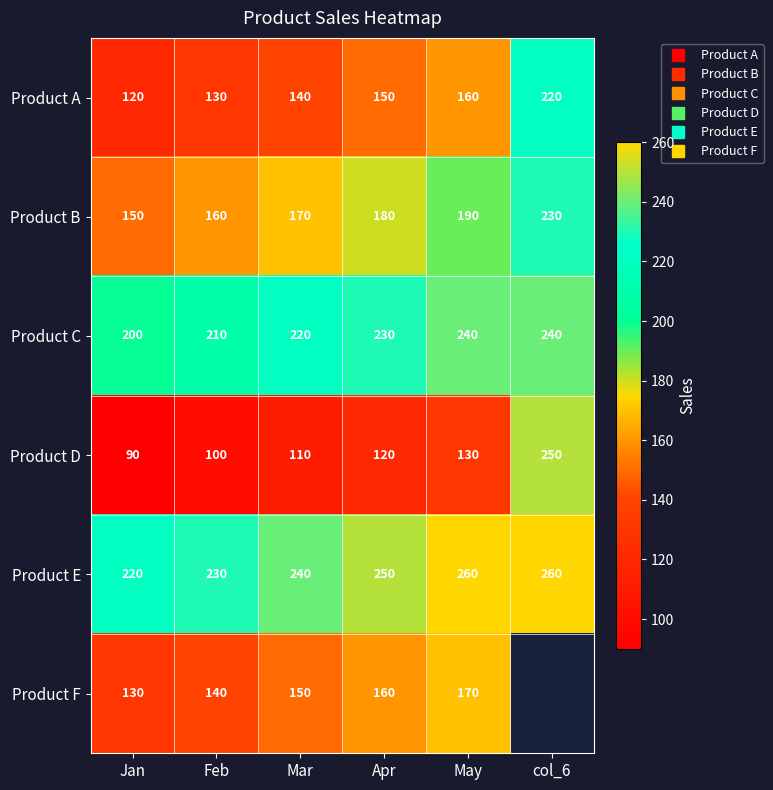

What is the difference between the maximum and second lowest values in the Product C series?

30.0